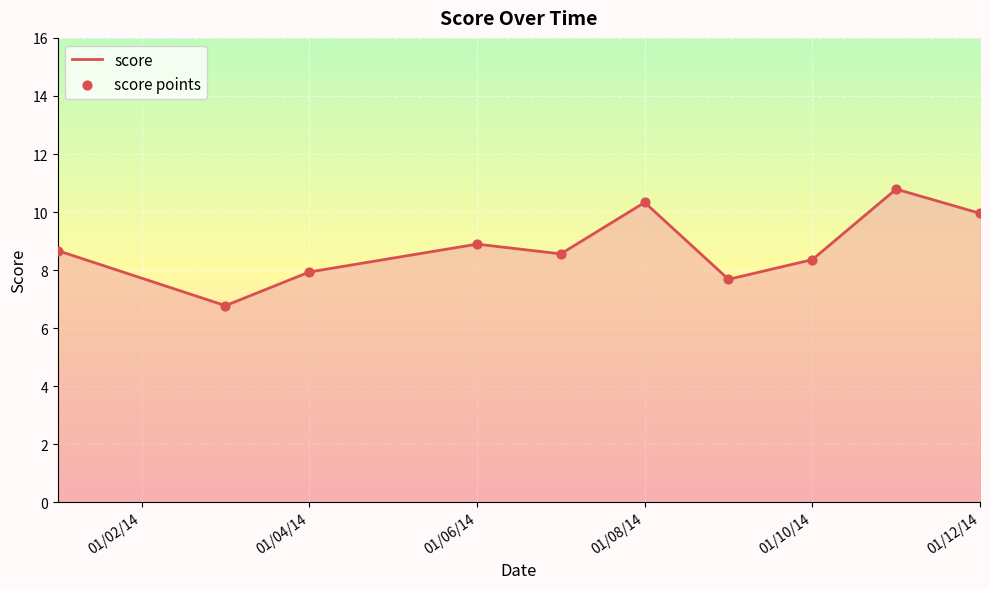

What is the difference between the maximum and minimum values?

4.0